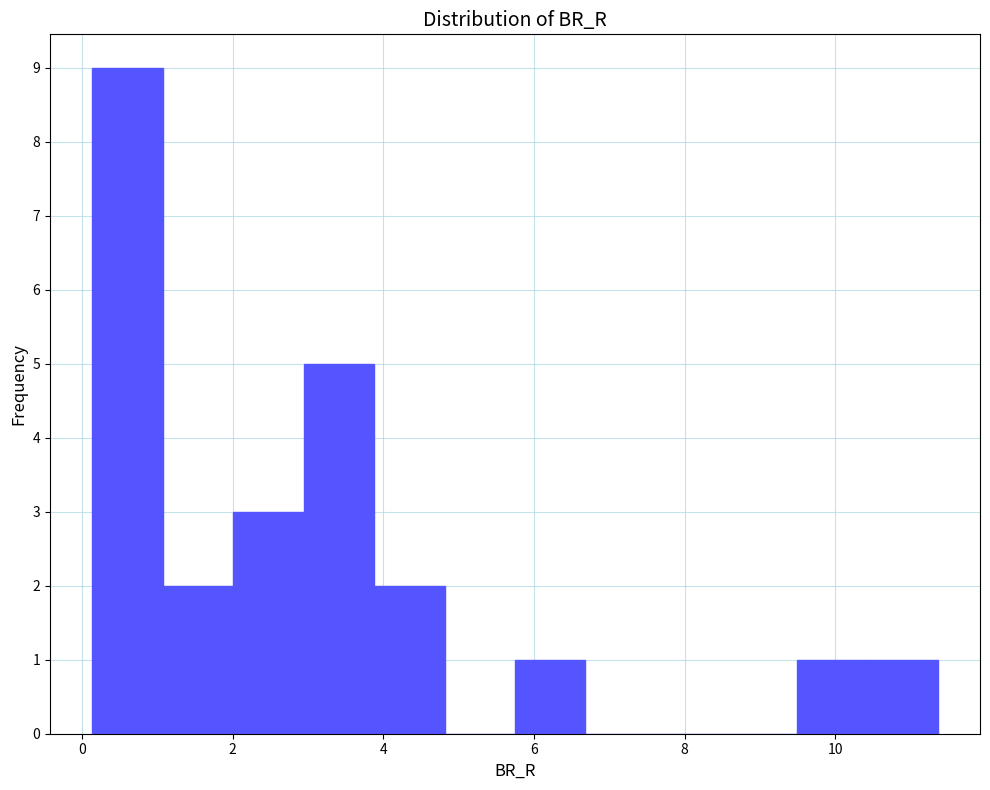

What is the height of the bar covering 0.2 to 1.0 on the x-axis? Neither the bar edges nor the heights are printed on the chart, so give them approximately, as read against the axes.

9